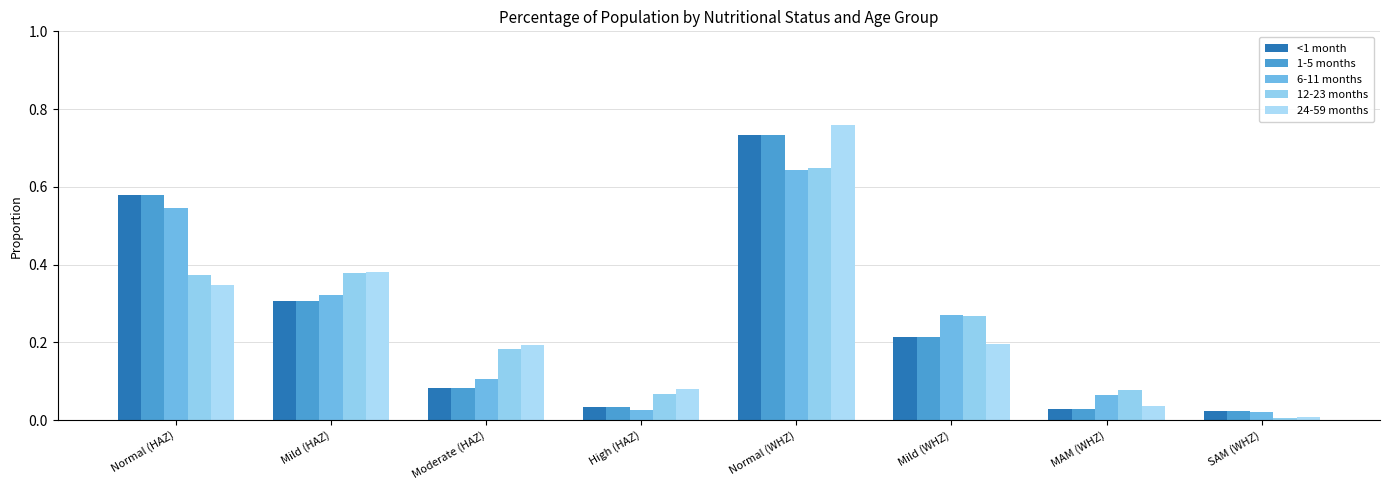

How many data points does each series have?

8